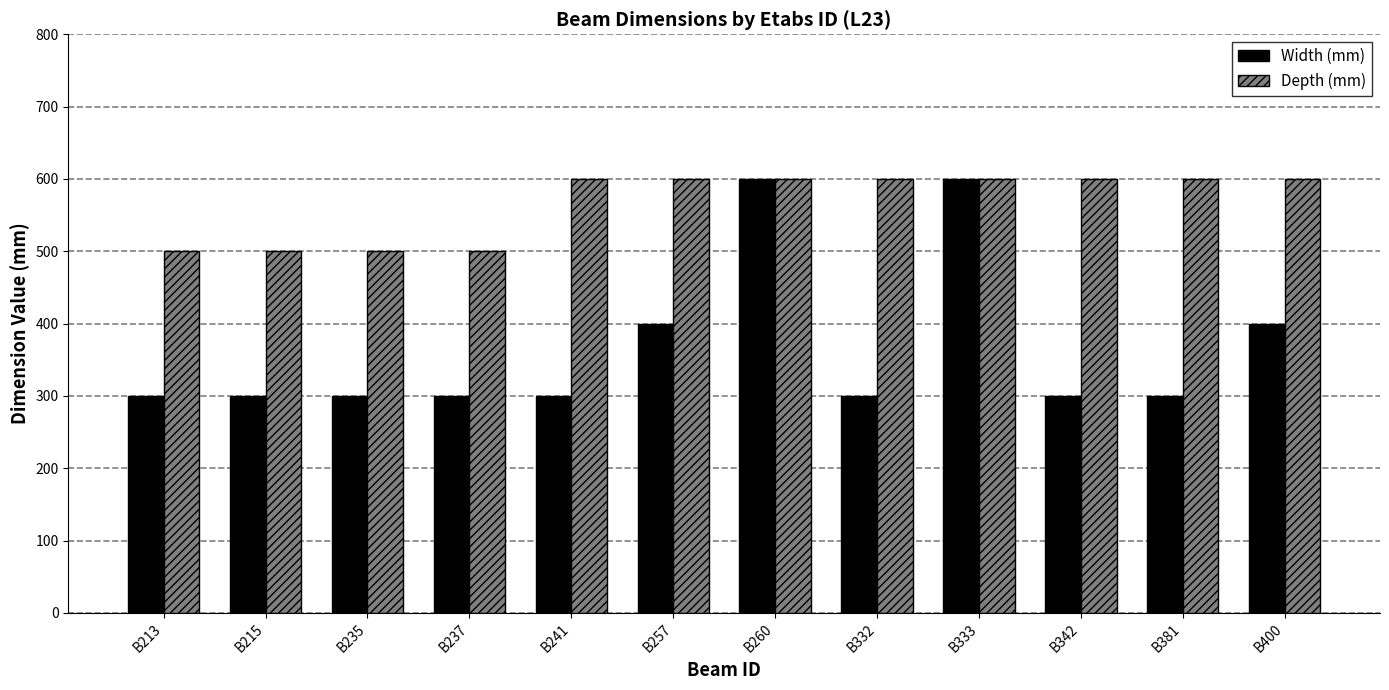

How many bars are there in each group?

2